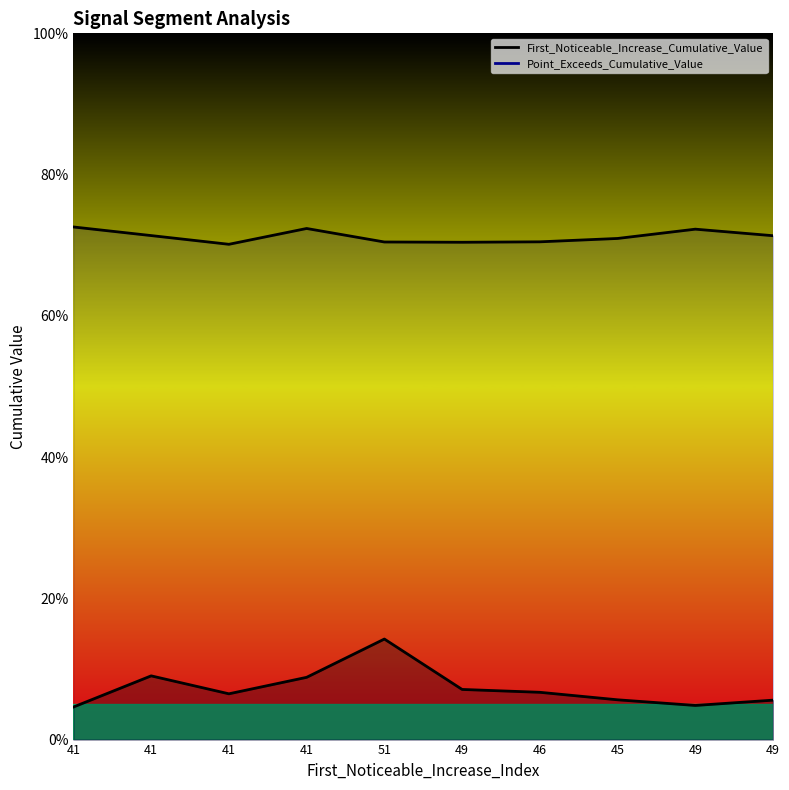

What is the maximum value shown in the chart?

0.7